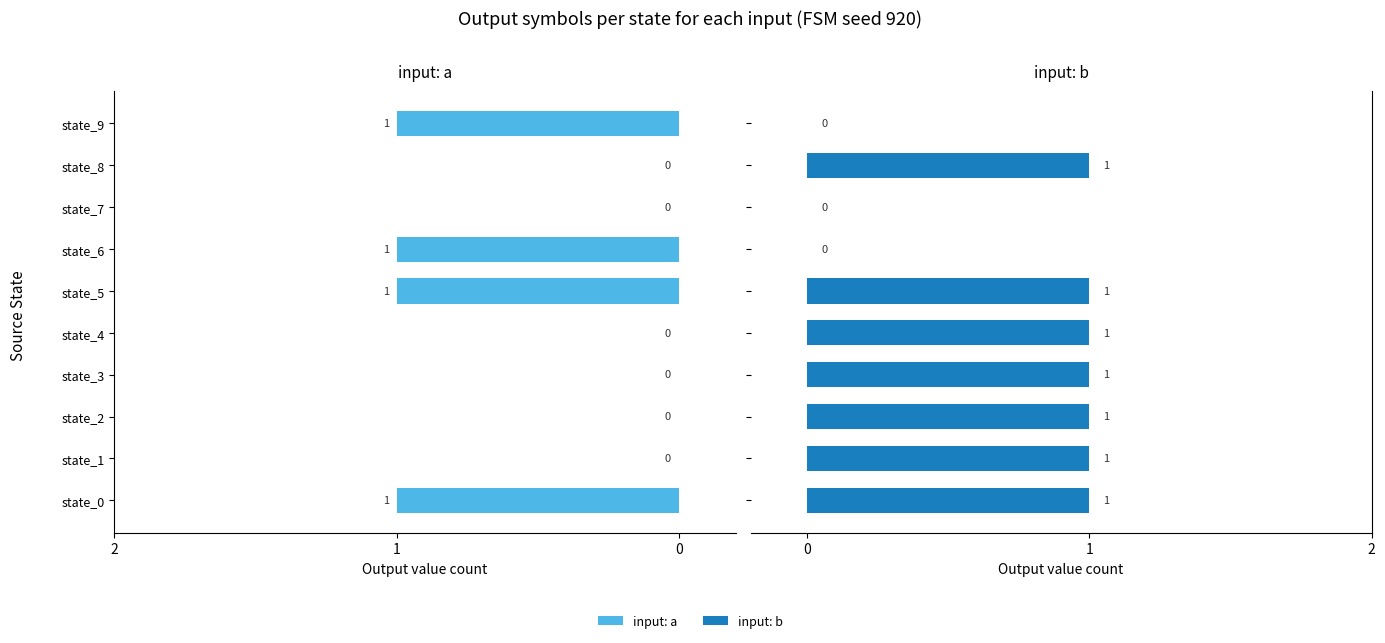

How many positive values does the input: a series have?

4